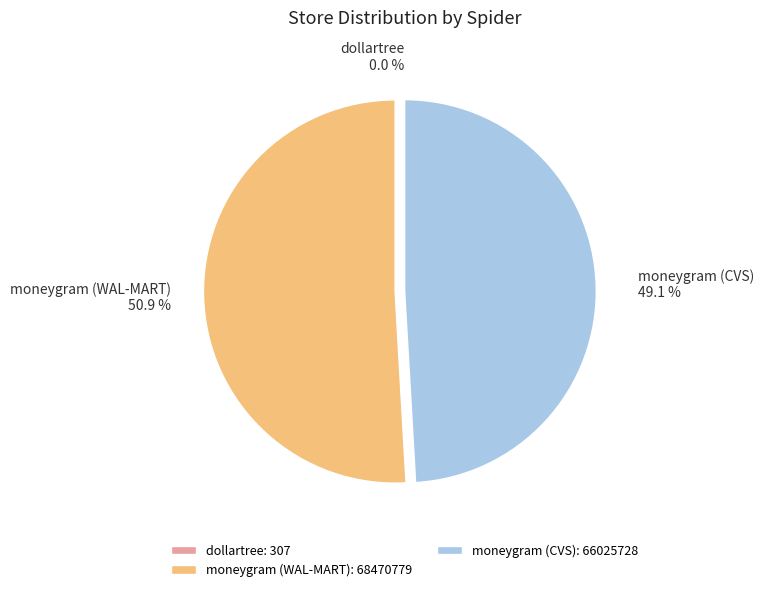

The moneygram (WAL-MART) slice represents 51% of the pie. True or false?

True